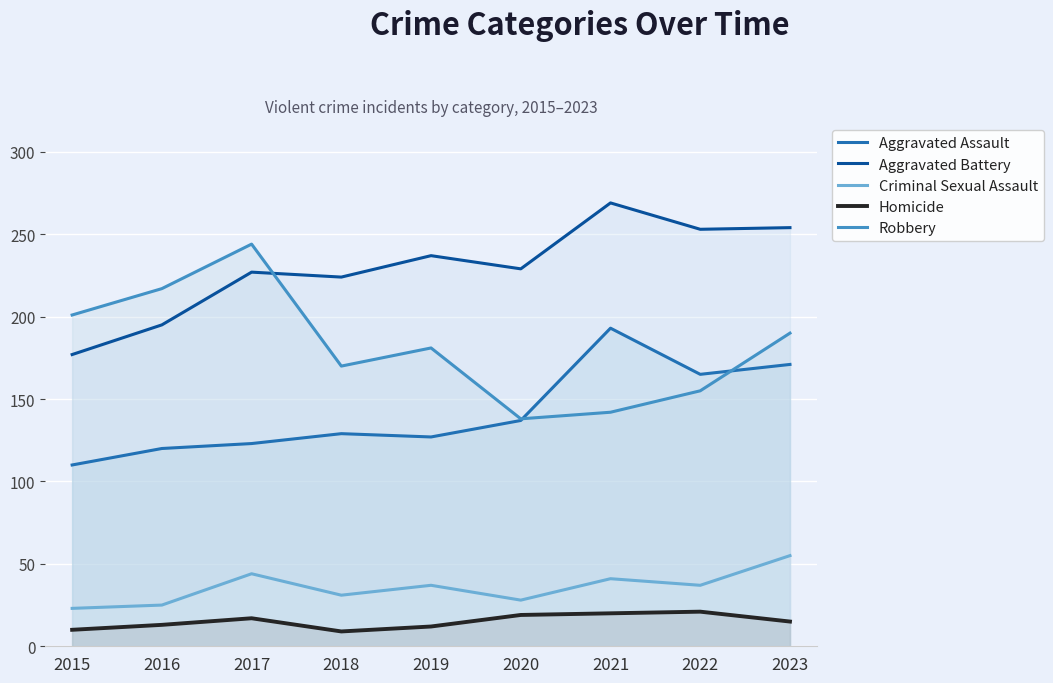

How many categories are shown in the chart?

9